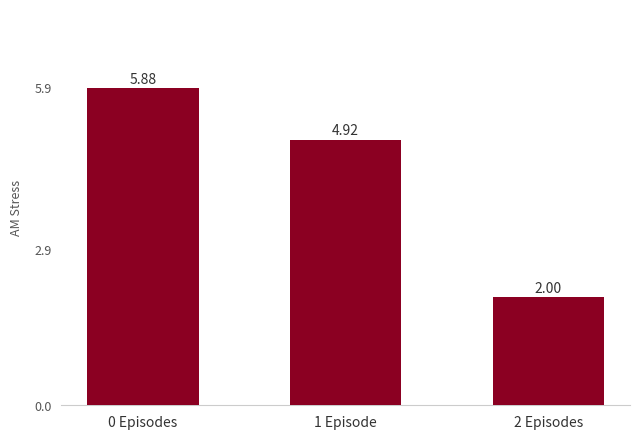

Which category has the lowest value across all series?

2 Episodes